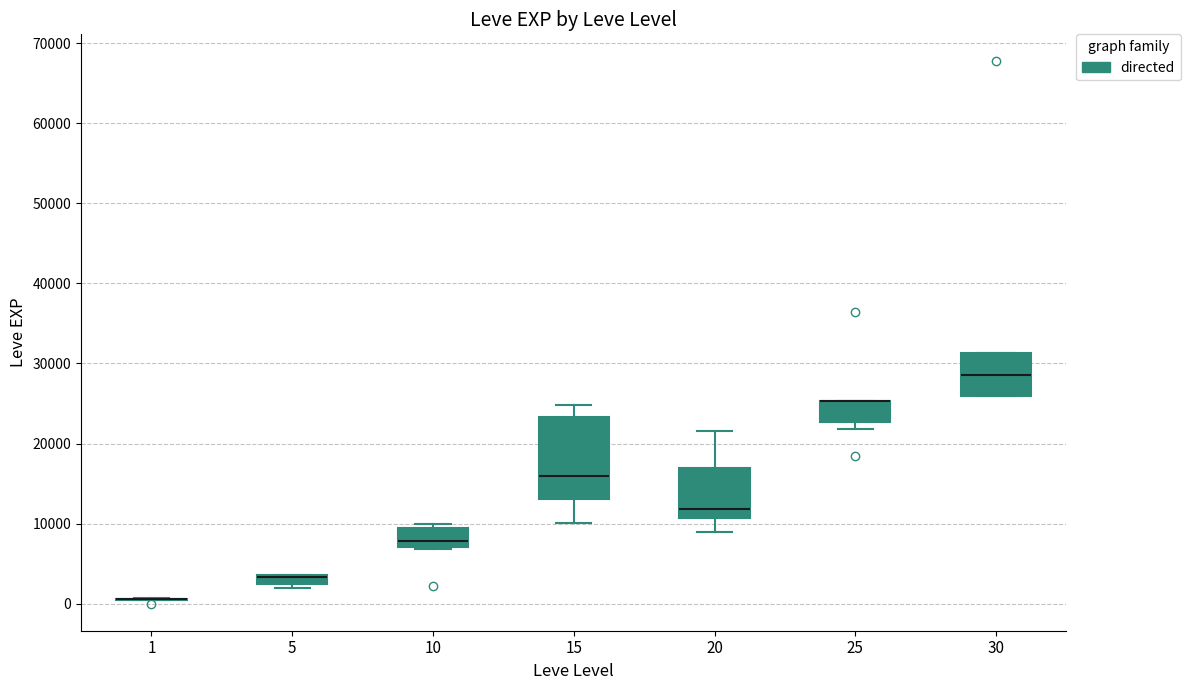

Which box is the tallest, from its lower edge to its upper edge?

15